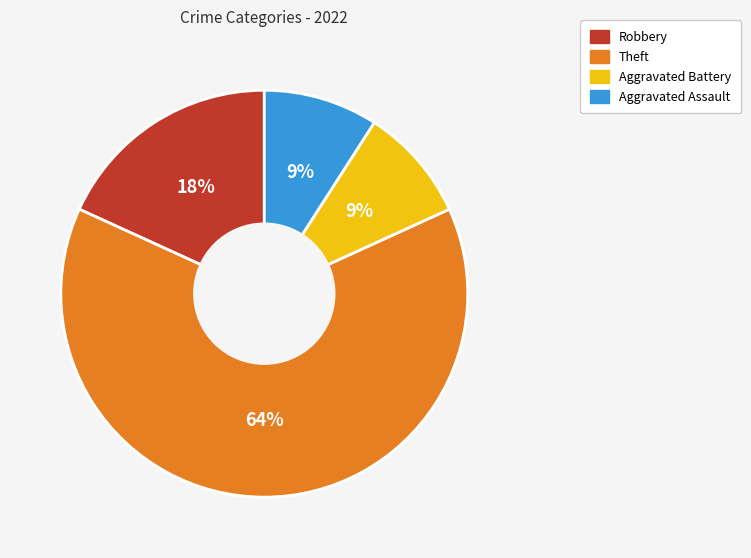

Between Theft and Aggravated Battery, which is larger?

Theft